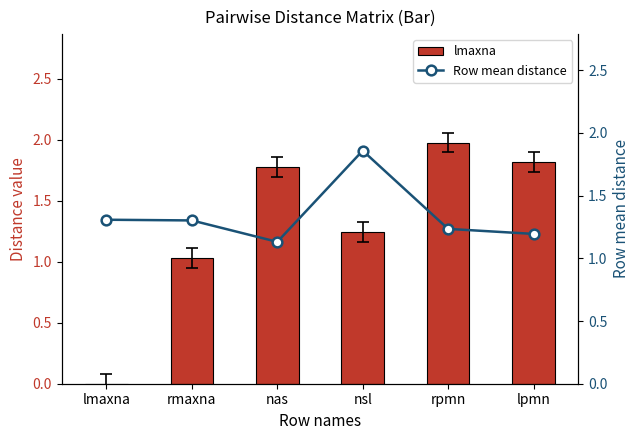

What is the difference between the lmaxna values at rmaxna and nsl?

0.2